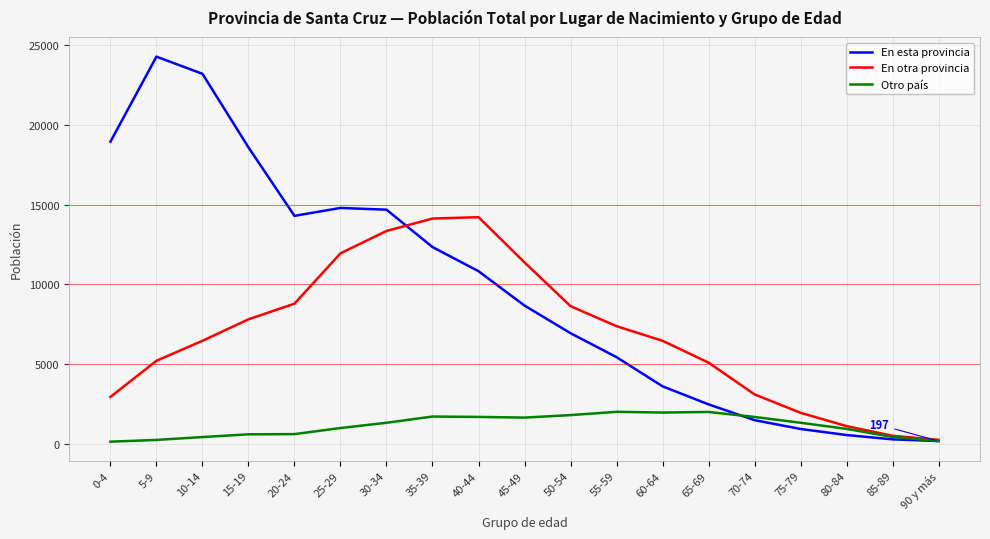

List the series in order of their overall mean, lowest first.

Otro país, En otra provincia, En esta provincia